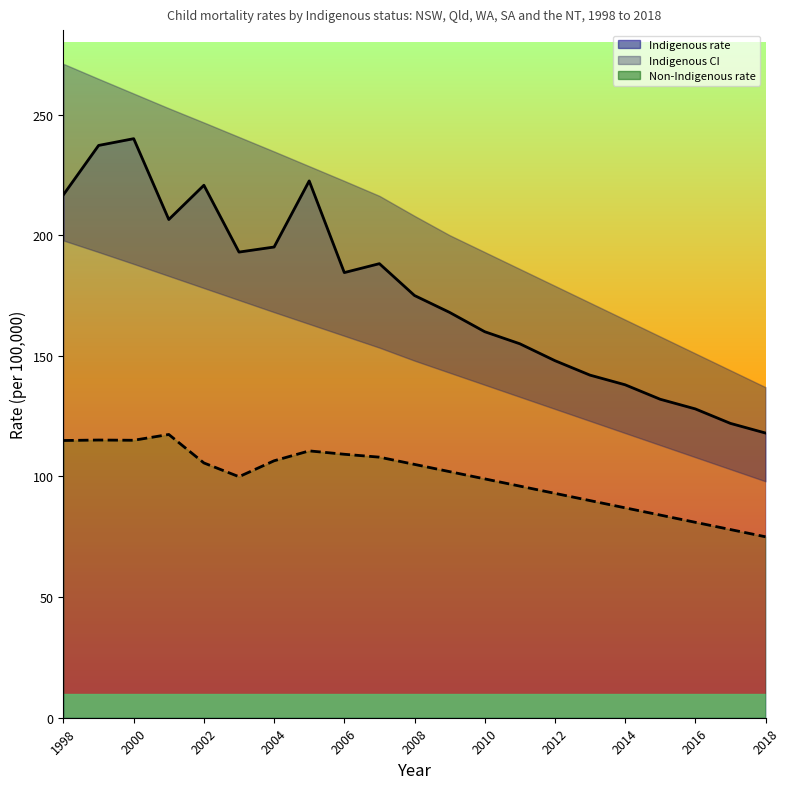

True or false: Indigenous rate and Non-Indigenous rate intersect in this chart.

False